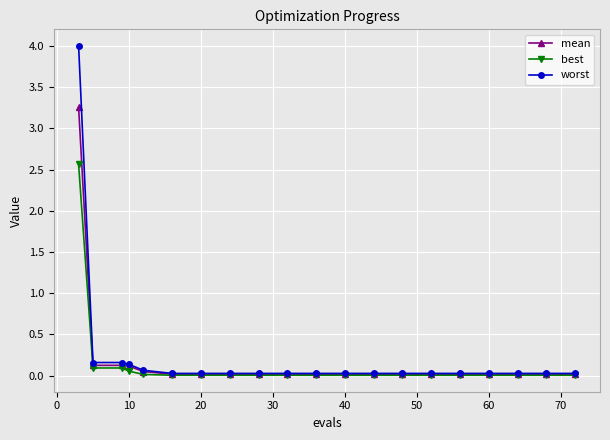

What is the average value of the mean series?

0.2